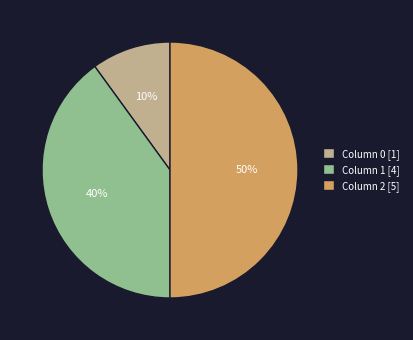

The Column 0 [1] slice represents 10% of the pie. True or false?

True